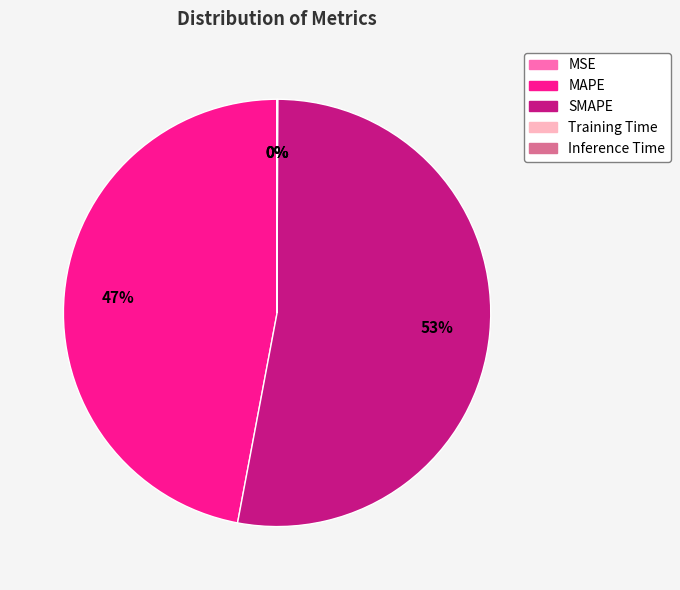

What is the largest slice in the pie chart?

SMAPE